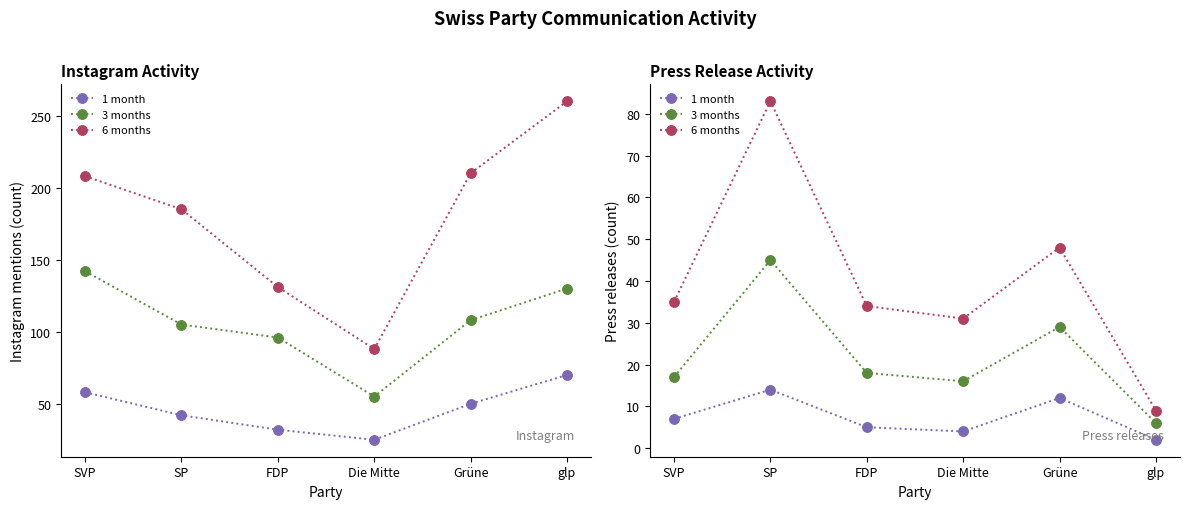

How many data points in 1 month are above 7?

2